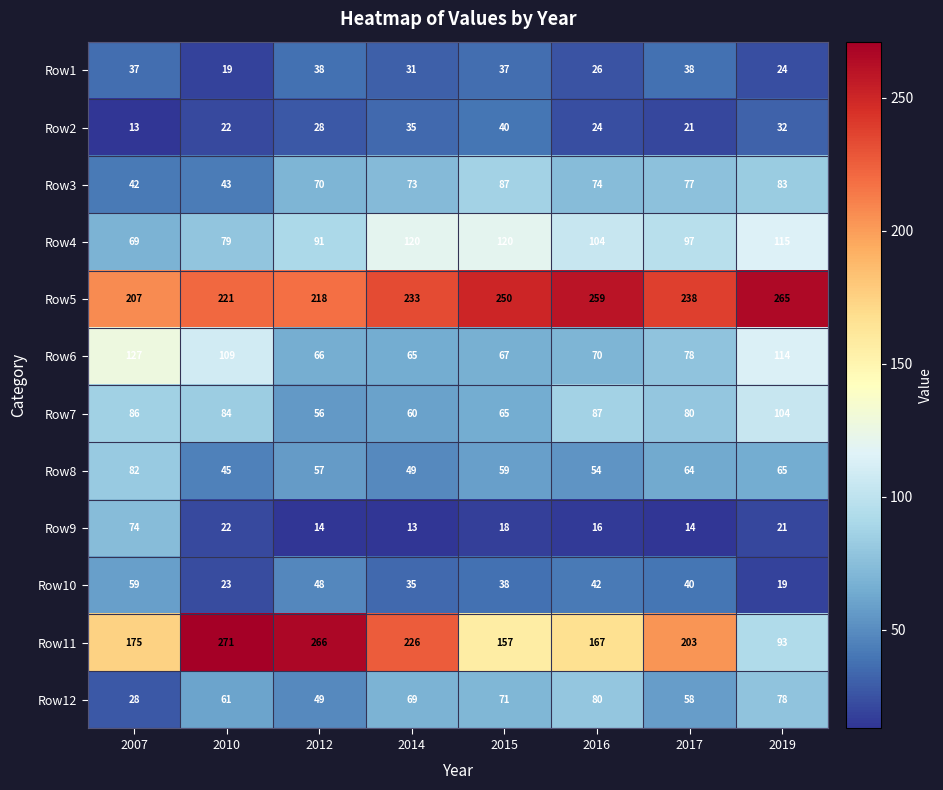

Rank the series by their maximum value, from lowest to highest.

Row1, Row2, Row10, Row9, Row12, Row8, Row3, Row7, Row4, Row6, Row5, Row11